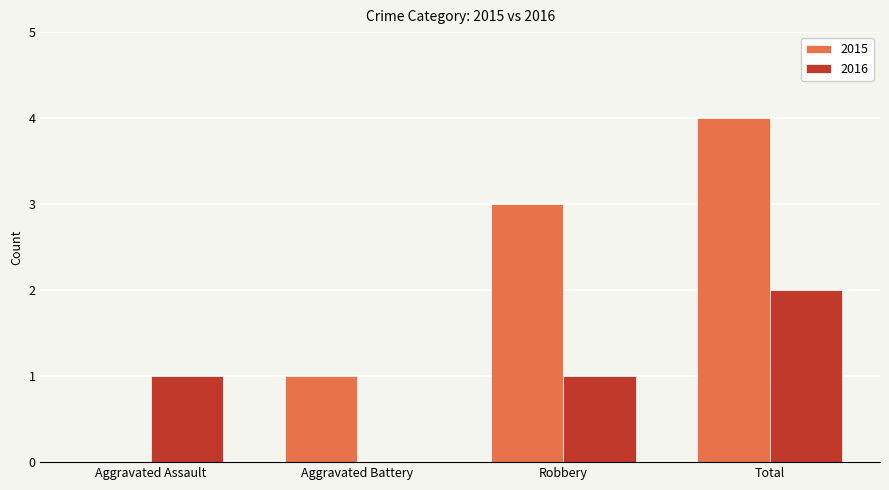

What is the sum of all 2015 values?

8